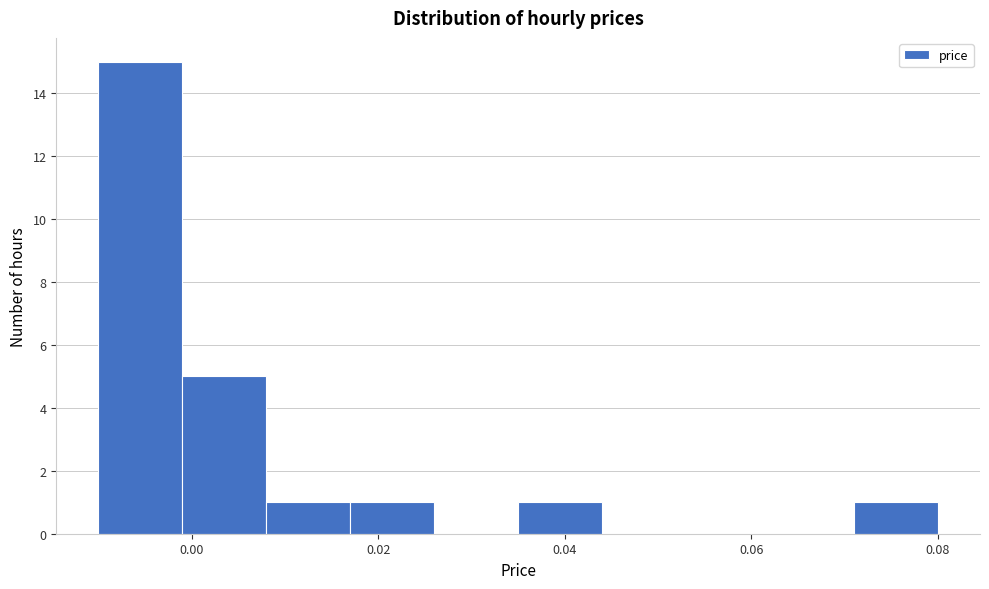

Over which range of the x-axis is the bar tallest?

-0.010 to -0.001